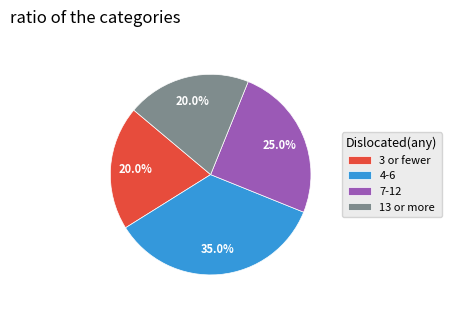

How many segments does this pie chart have?

4